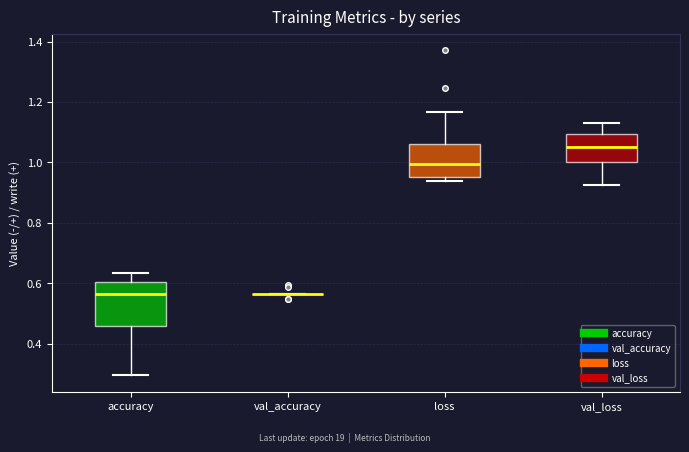

Comparing the boxes themselves (not the whiskers), which one is the tallest?

accuracy